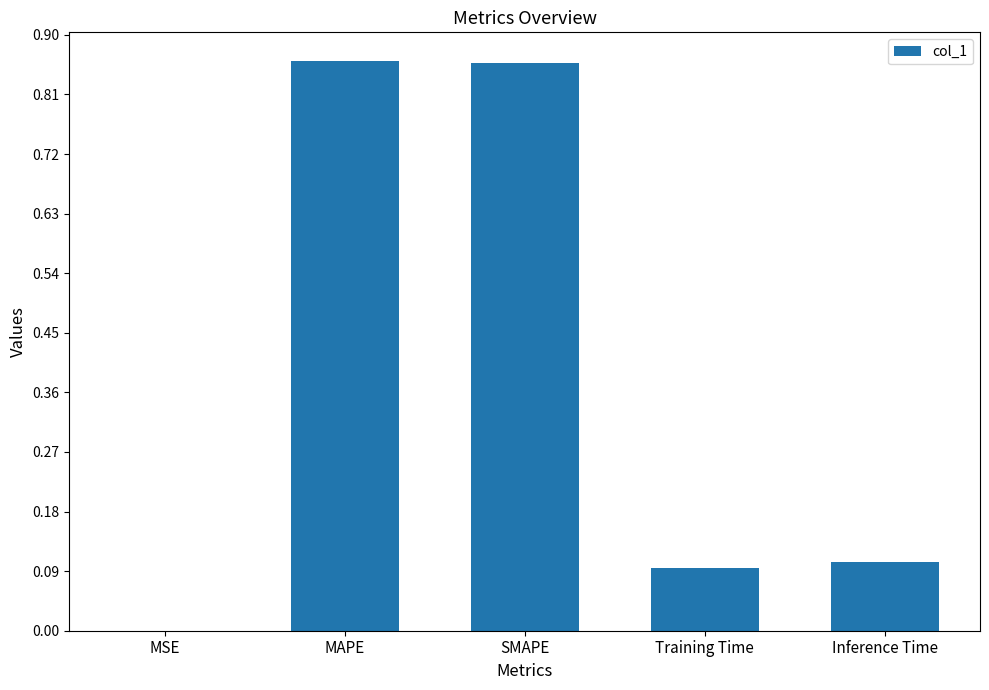

Is it true that the value at MAPE is 0.4?

False